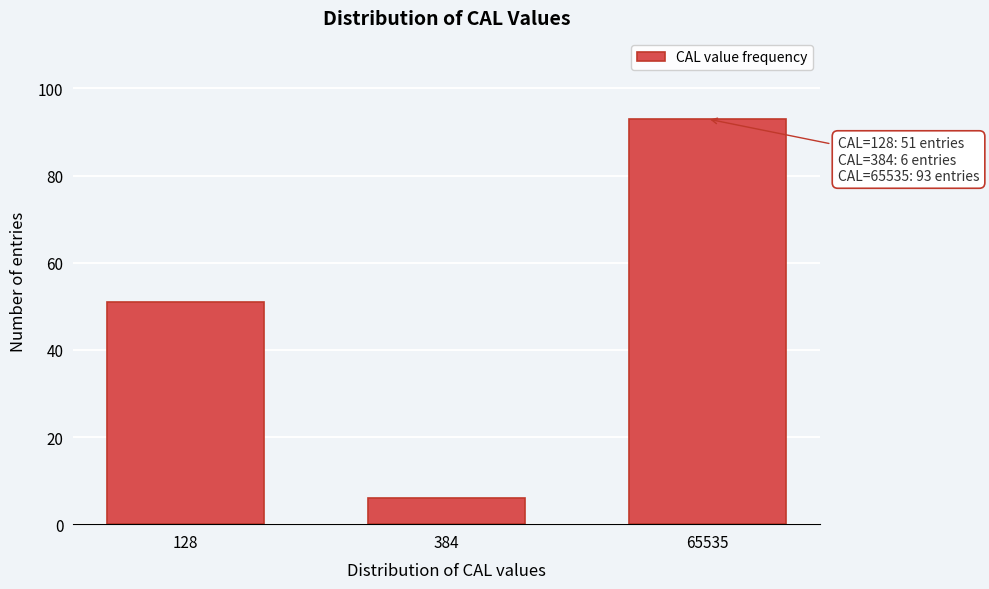

Reading right to left, transcribe all the data shown in this chart.

93	6	51